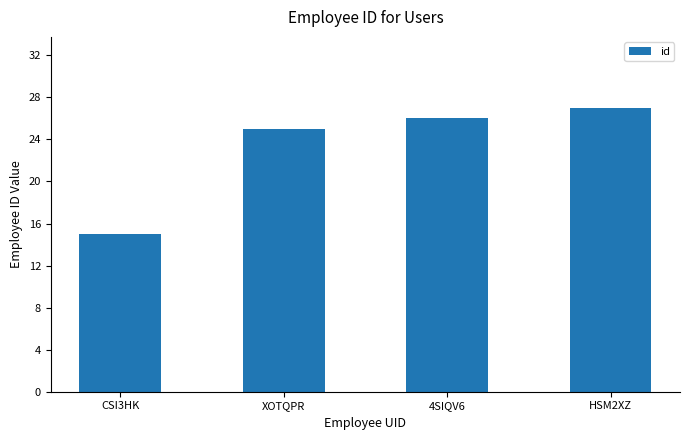

Reading left to right, what are all the values shown in this chart?

CSI3HK=15	XOTQPR=25	4SIQV6=26	HSM2XZ=27